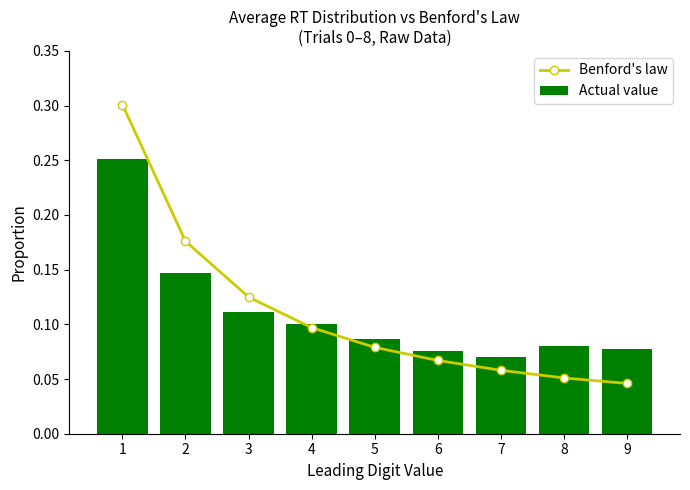

What is the value of the Benford's law bar at the 1st from the left?

0.3